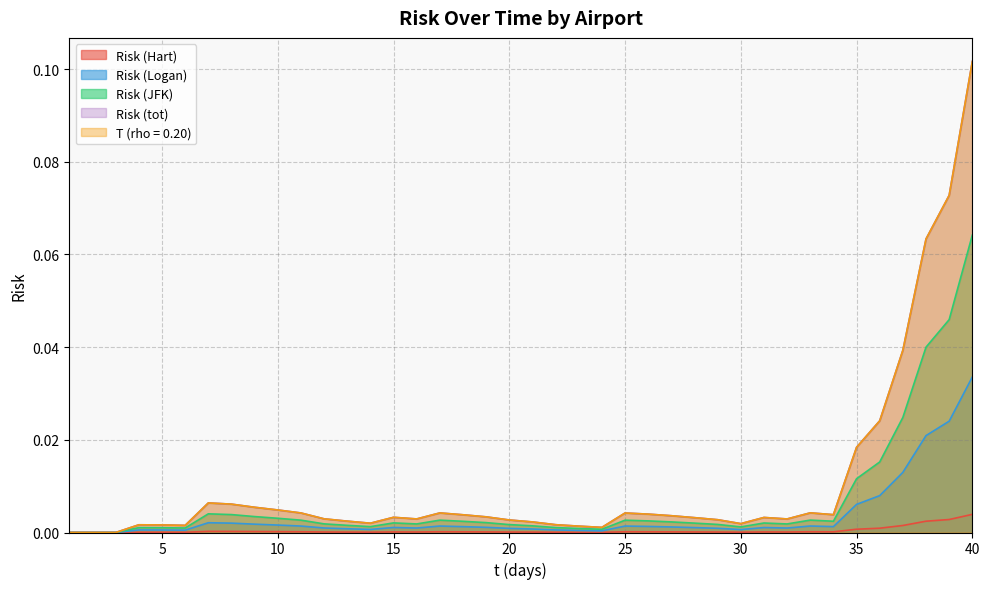

How many lines are shown in the chart?

5